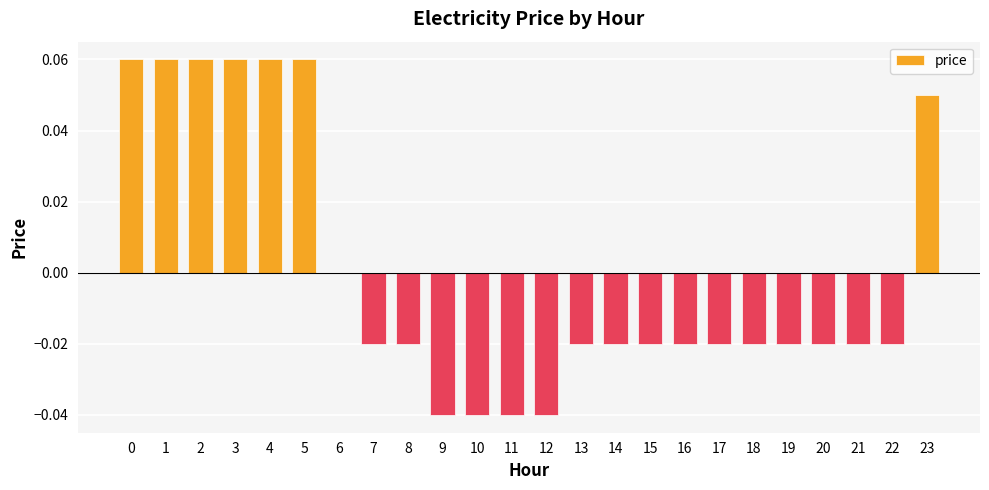

The value at 15 is -0.0. True or false?

True